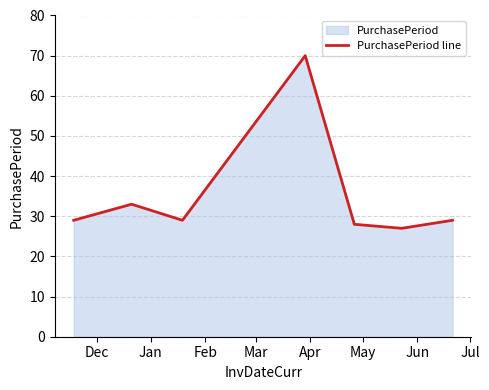

How many interior local valleys (lower than both neighbors) does the data have?

2